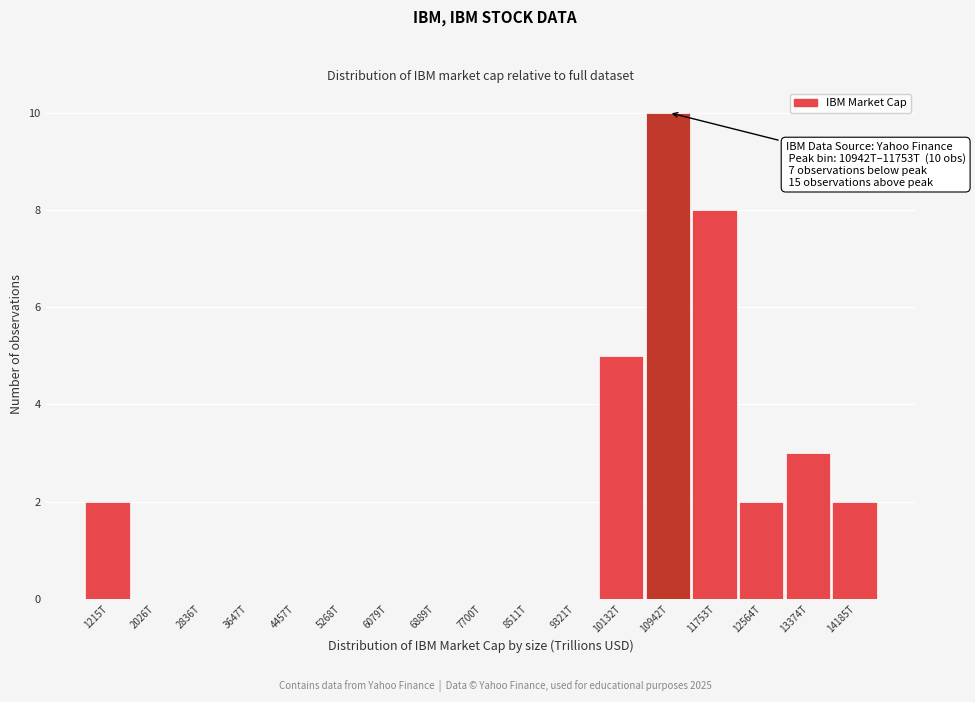

Reading right to left, what are all the values shown in this chart?

14185T=2	13374T=3	12564T=2	11753T=8	10942T=10	10132T=5	9321T=0	8511T=0	7700T=0	6889T=0	6079T=0	5268T=0	4457T=0	3647T=0	2836T=0	2026T=0	1215T=2